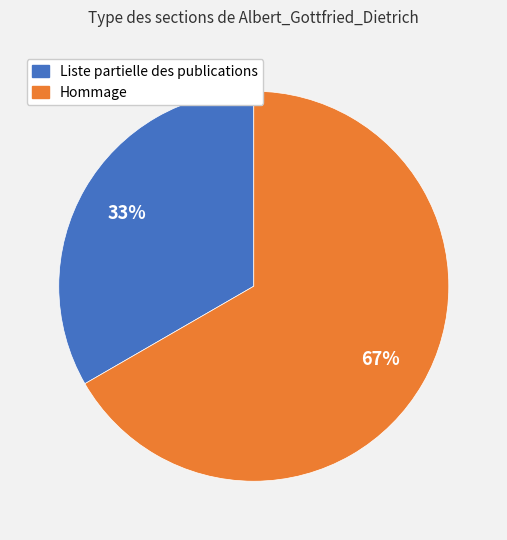

Combined, do Liste partielle des publications and Hommage account for over 50%?

Yes